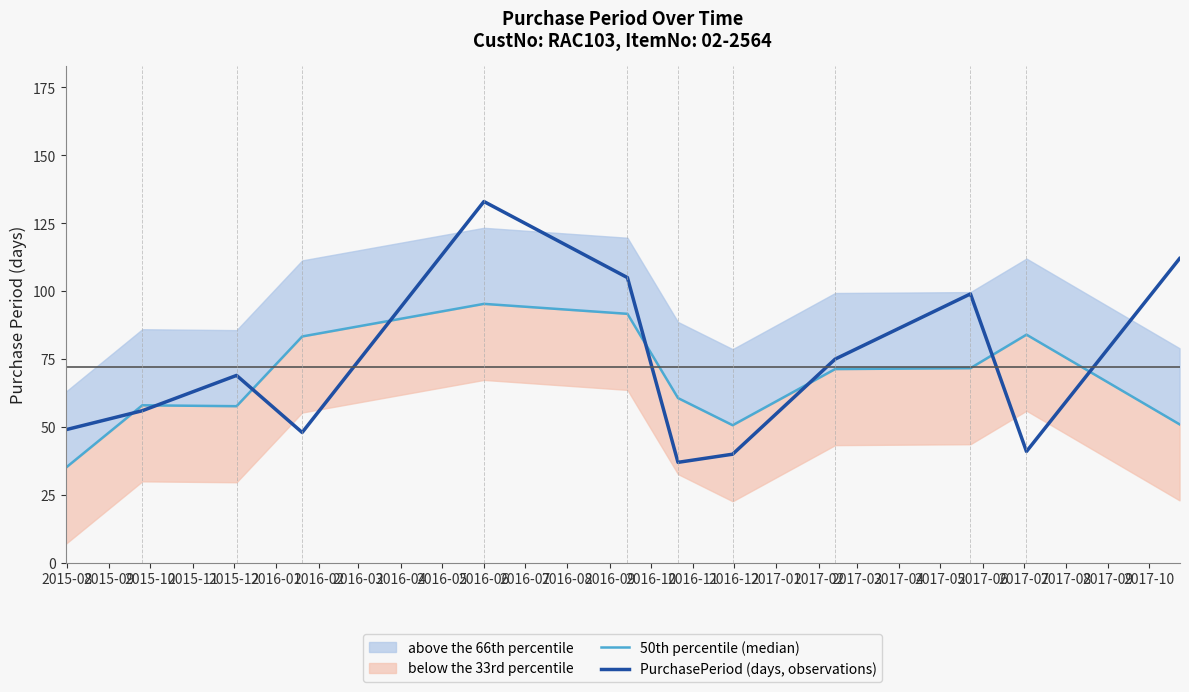

List the series in order of their overall mean, highest first.

PurchasePeriod (days, observations), 50th percentile (median)